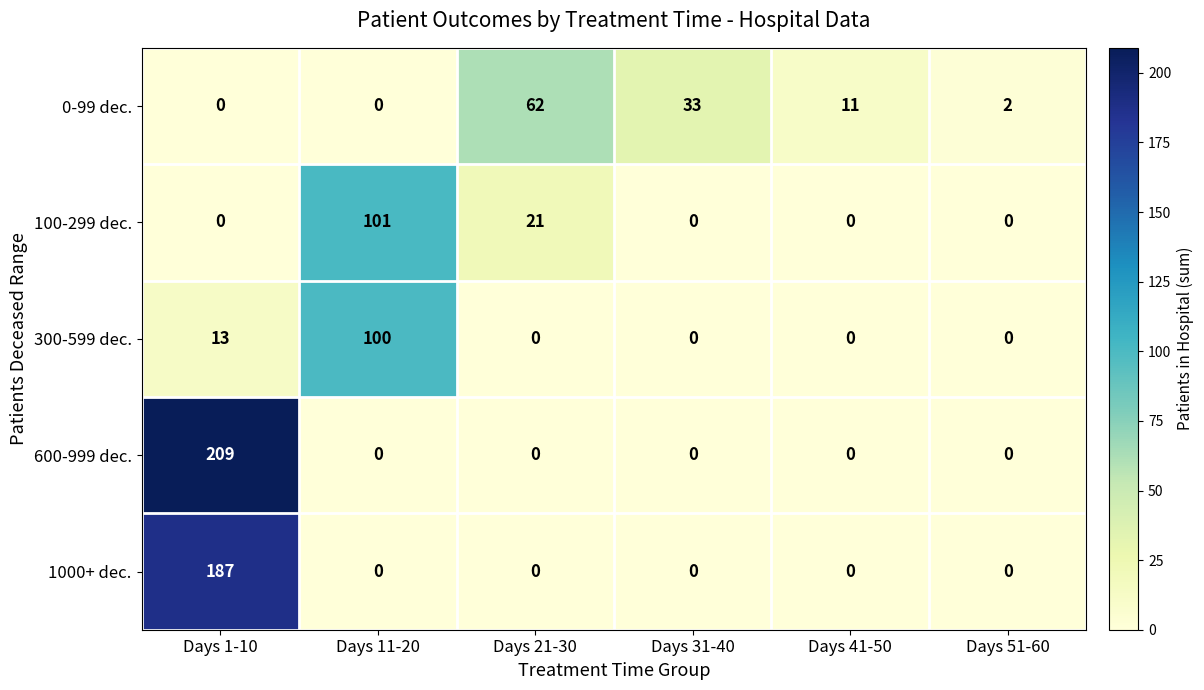

At which category is the sum across all series the highest?

Days 1-10